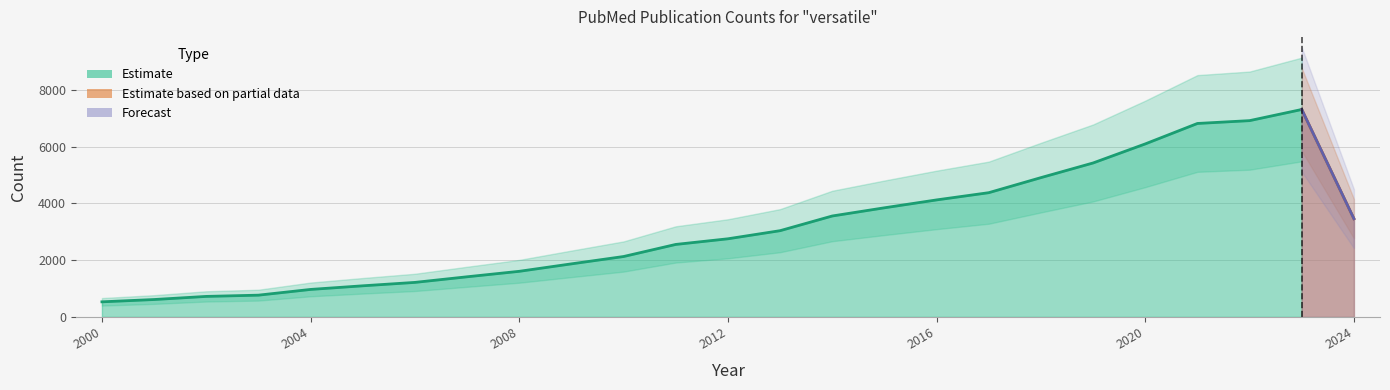

How many data points are less than 2755?

12